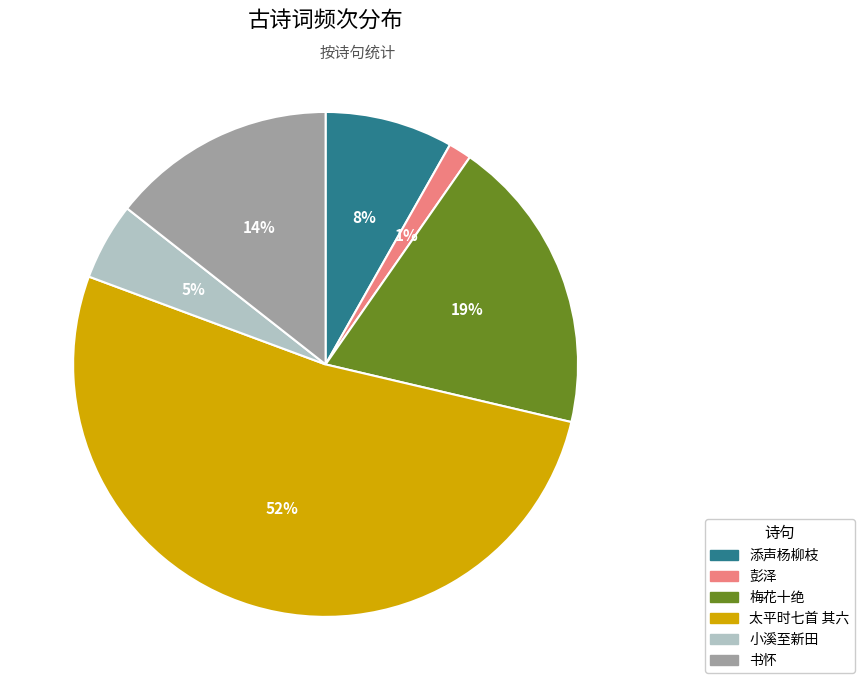

Do 书怀 and 太平时七首 其六 together represent more than half of the pie?

Yes